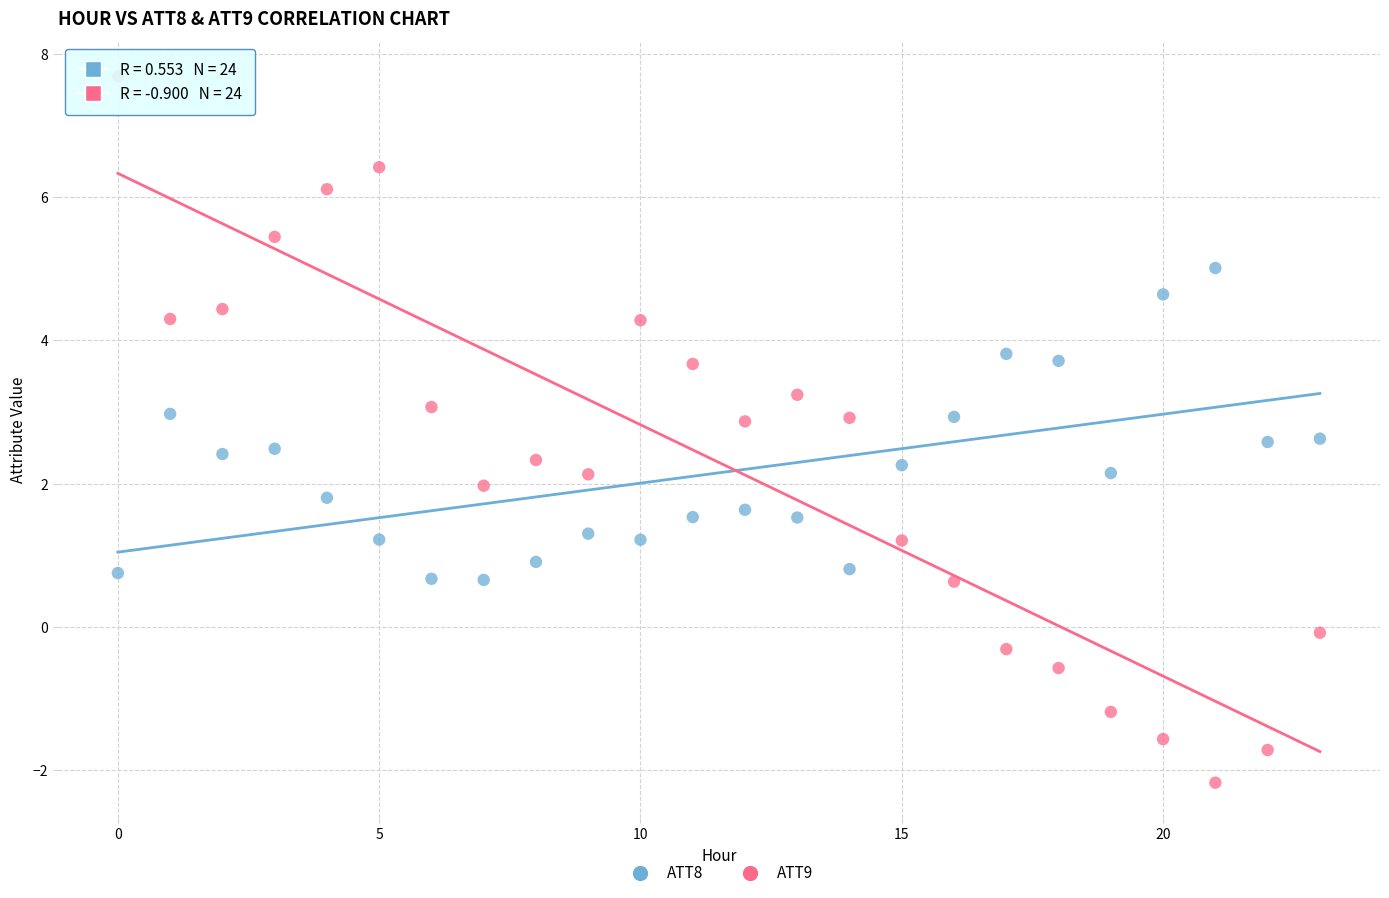

Which series has the widest spread of Y values?

ATT9